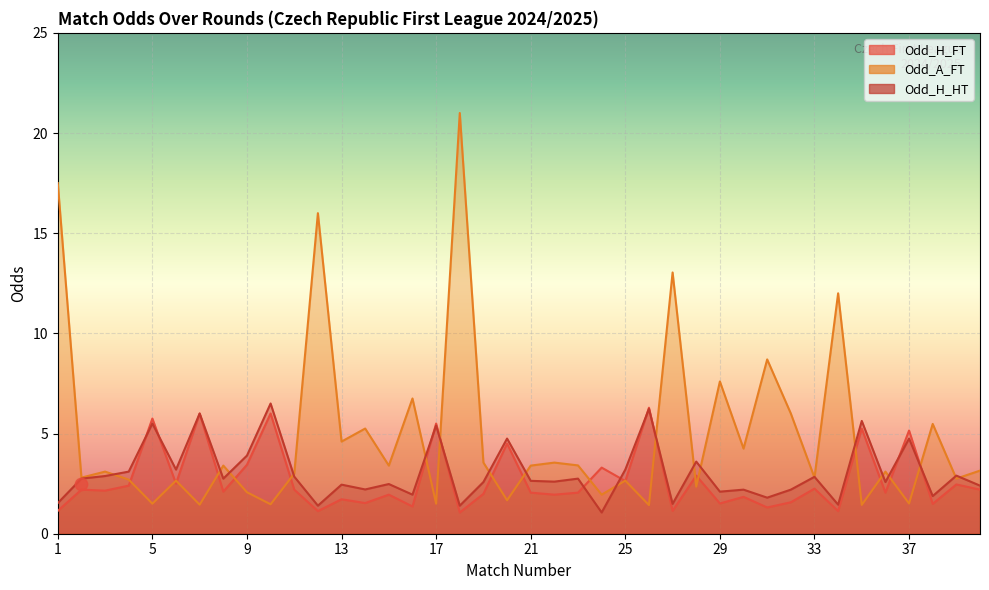

What are all the series names shown in the legend?

Odd_H_FT, Odd_A_FT, Odd_H_HT